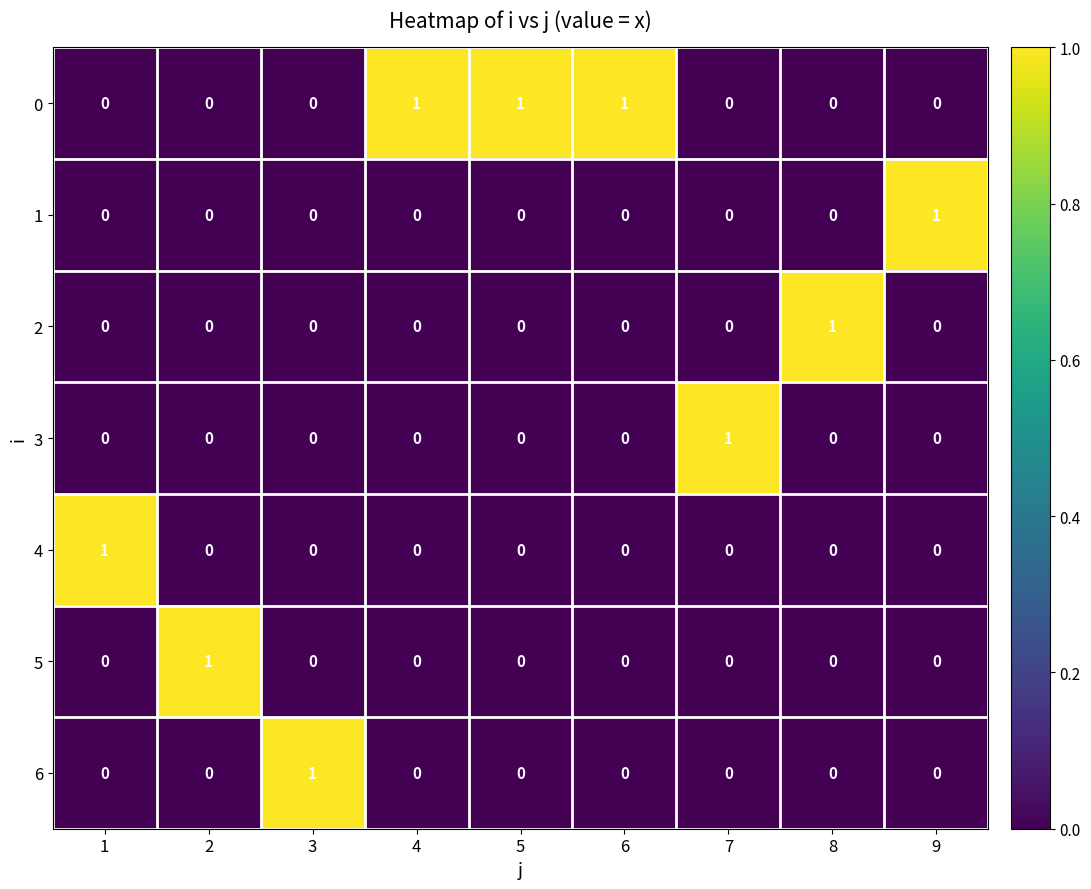

Count the 5 values in the range 0 to 1.

9